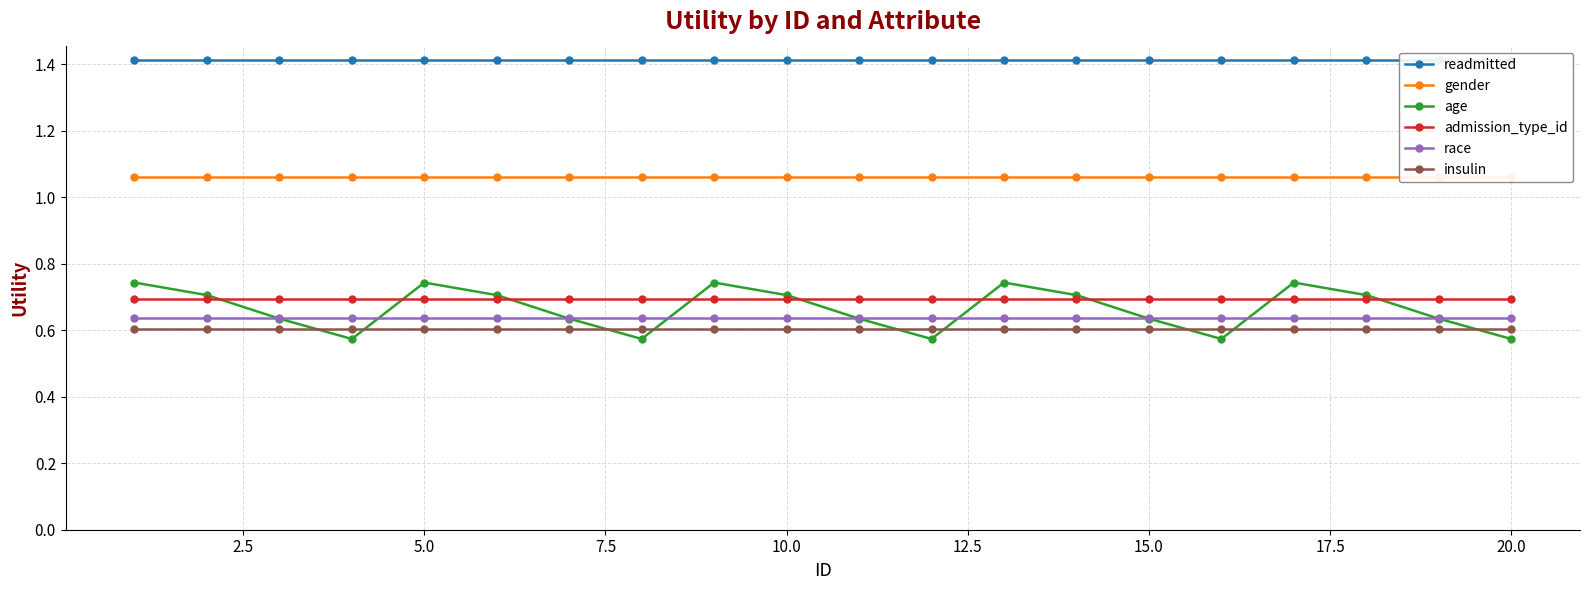

True or false: race and insulin intersect in this chart.

False